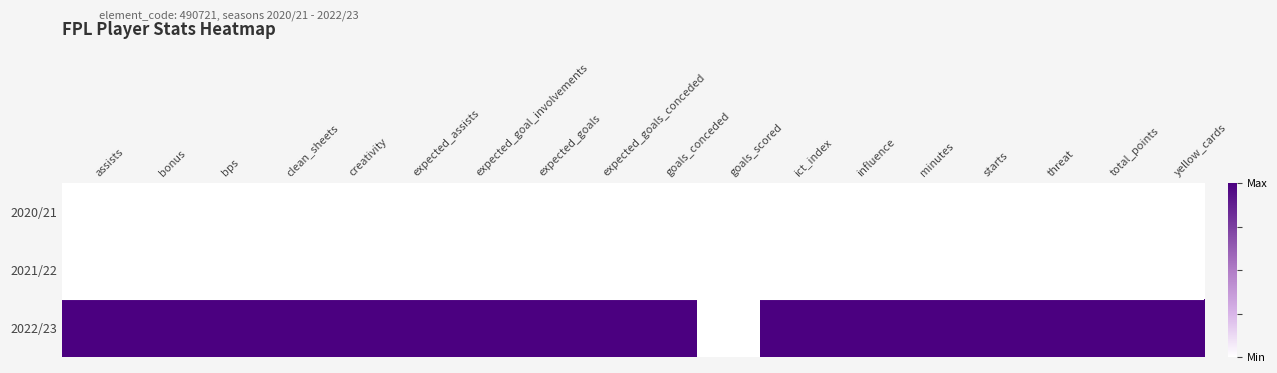

Which has a higher value, expected_assists or creativity?

expected_assists